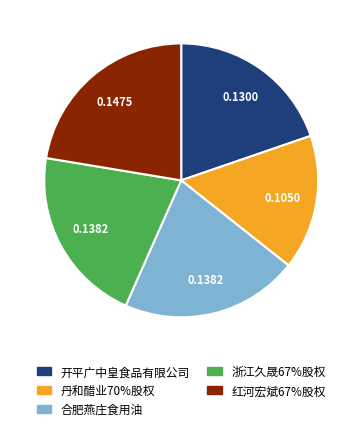

Is the sum of 浙江久晟67%股权 and 红河宏斌67%股权 greater than half?

No